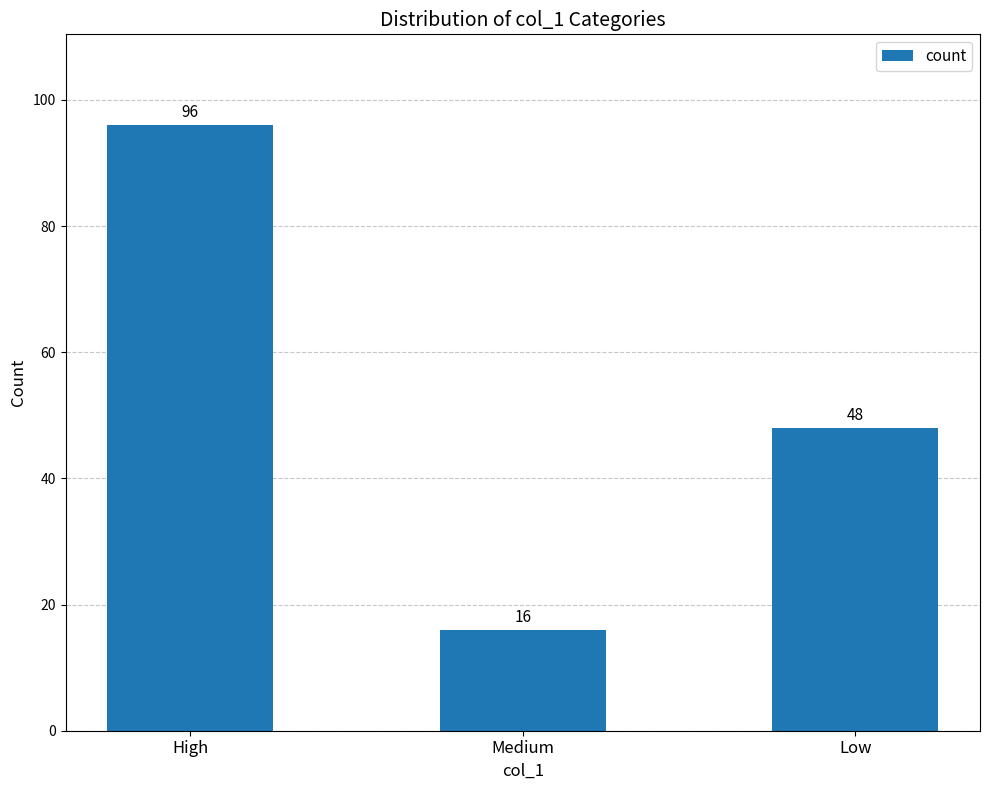

At which category does the chart reach its minimum across all series?

Medium